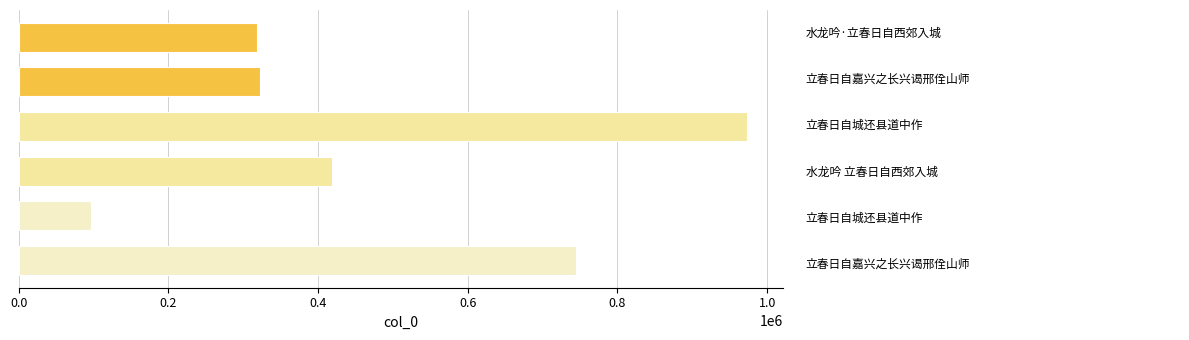

What is the maximum value shown in the chart?

972355